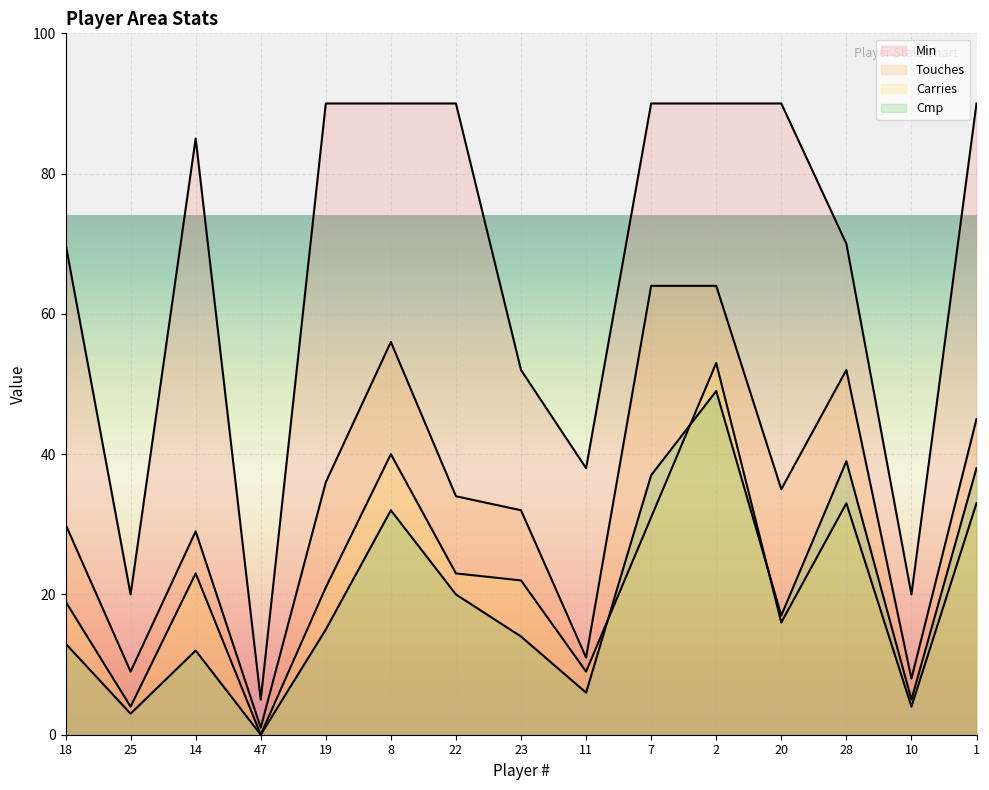

Reading left to right, transcribe all the data shown in this chart.

Cmp: 18=13	25=3	14=12	47=0	19=15	8=32	22=20	23=14	11=6	7=37	2=49	20=17	28=39	10=5	1=38
Touches: 18=30	25=9	14=29	47=1	19=36	8=56	22=34	23=32	11=11	7=64	2=64	20=35	28=52	10=8	1=45
Carries: 18=19	25=4	14=23	47=0	19=21	8=40	22=23	23=22	11=9	7=31	2=53	20=16	28=33	10=4	1=33
Min: 18=70	25=20	14=85	47=5	19=90	8=90	22=90	23=52	11=38	7=90	2=90	20=90	28=70	10=20	1=90